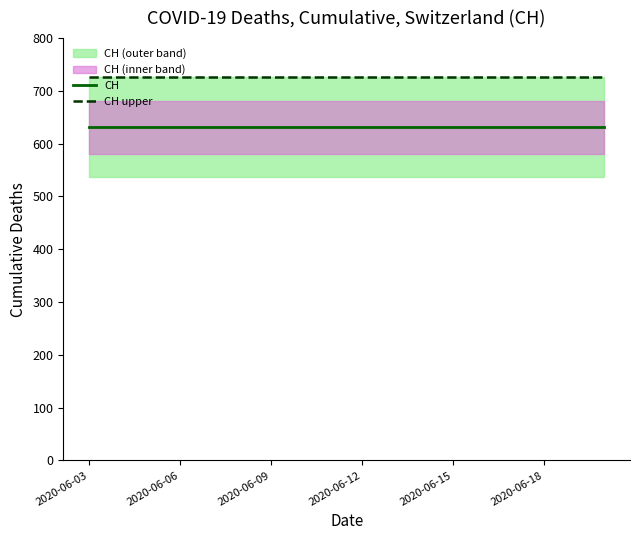

Is it true that CH upper equals 1243.5 at 2020-06-09?

False